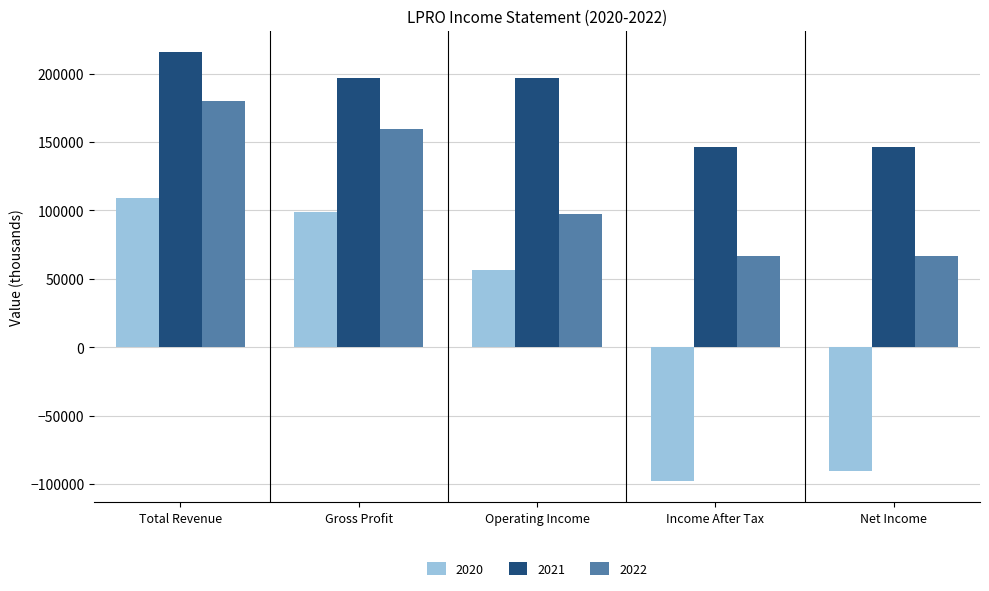

How many data points does each series have?

5